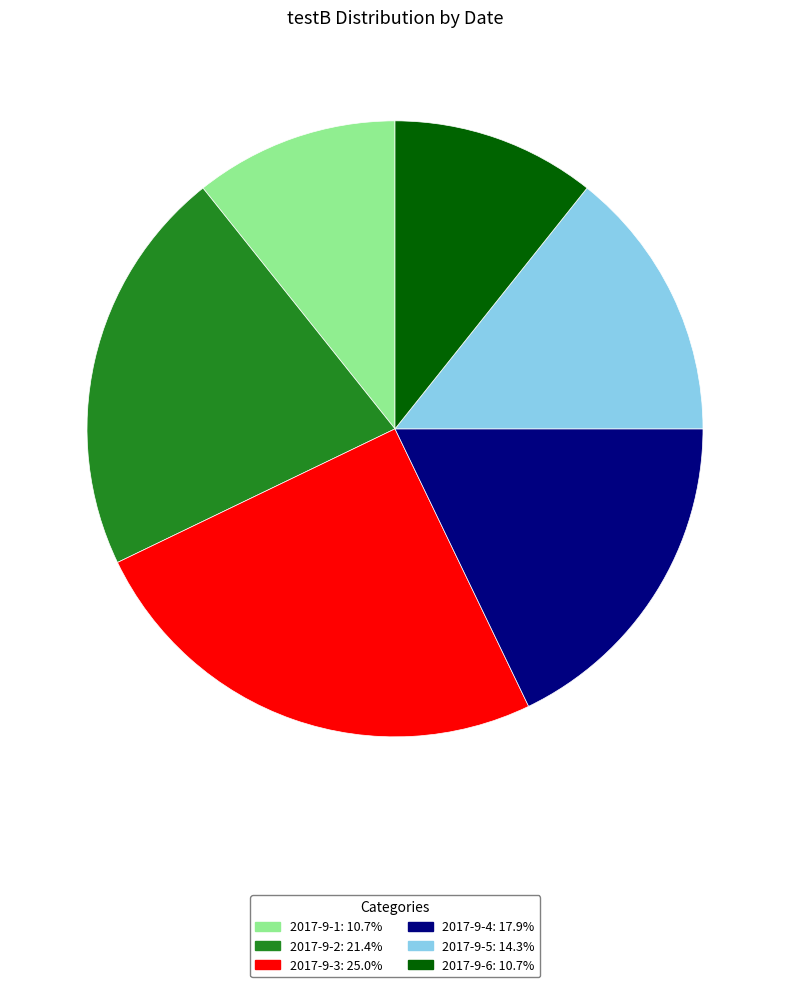

The 2017-9-4 slice represents 18% of the pie. True or false?

True